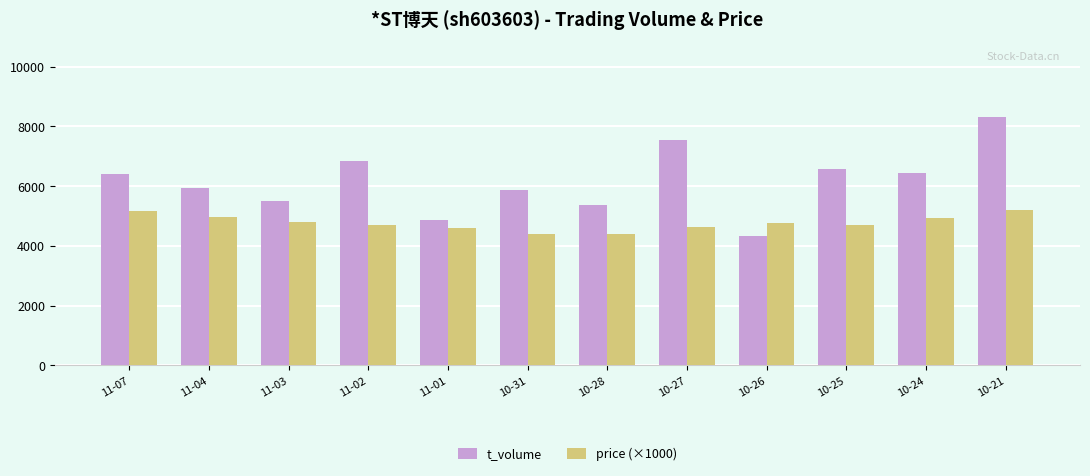

What is the label of the 5th bar from the right?

10-27